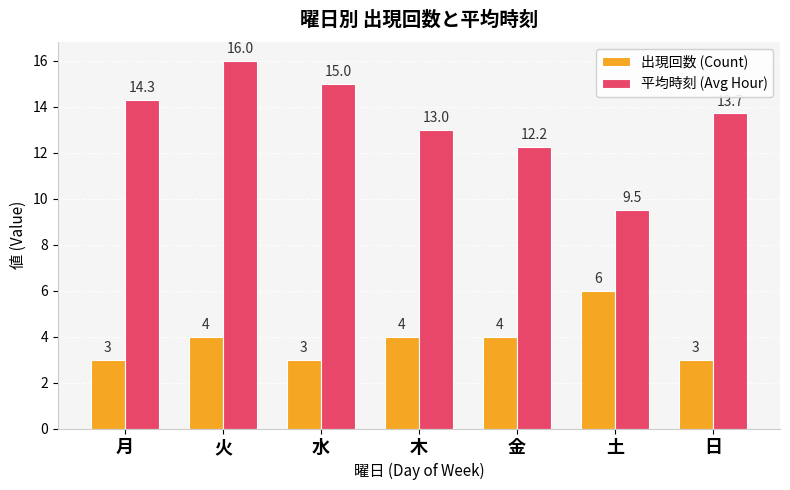

True or false: 平均時刻 (Avg Hour) has a value of 15.0 at 水.

True